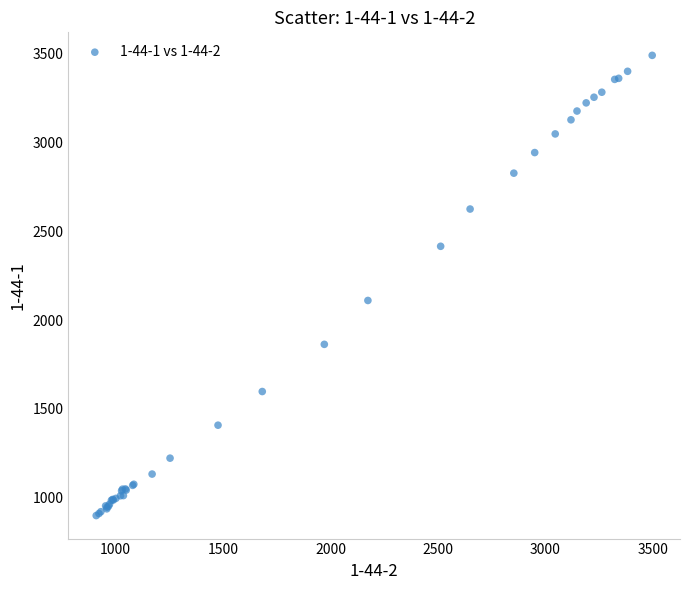

What Y value in the scatter plot is closest to 2194?

2110.4